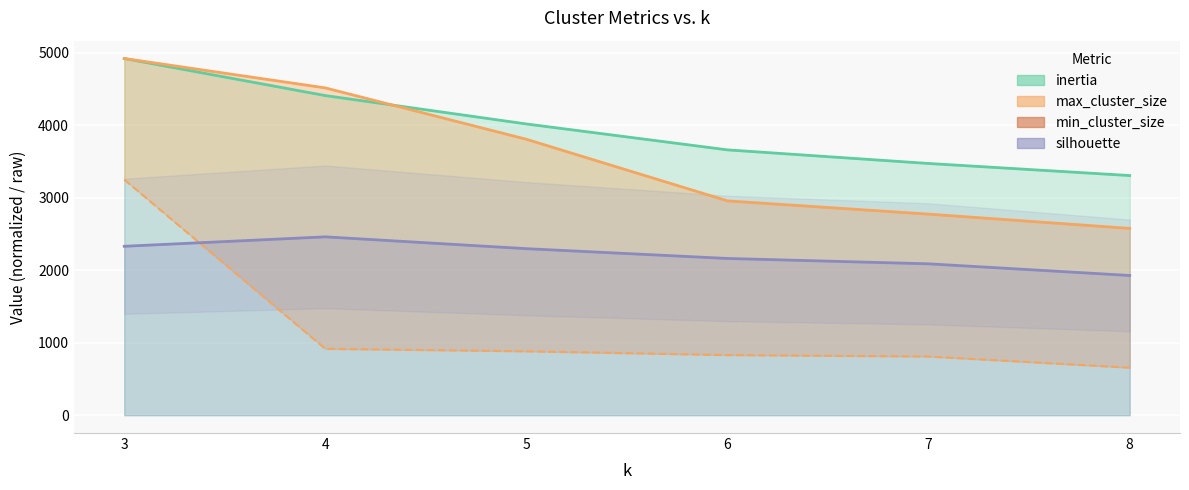

The chart shows a value of 810 at 7. True or false?

True